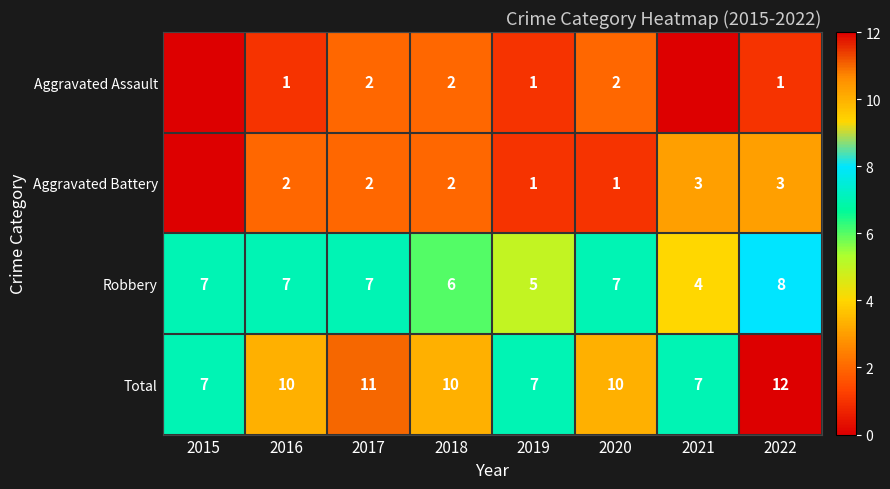

At which label is Total closest to 9?

2016